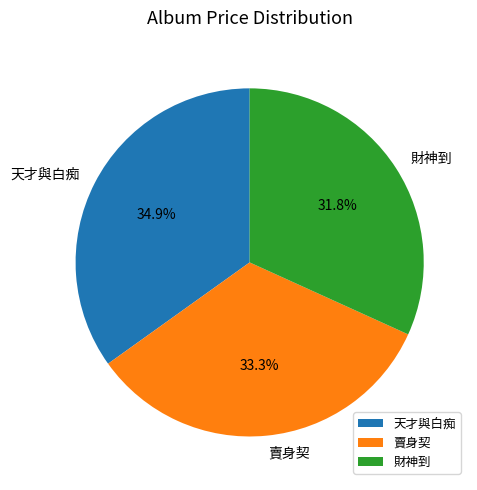

To the nearest percent, what is the average slice percentage?

33%